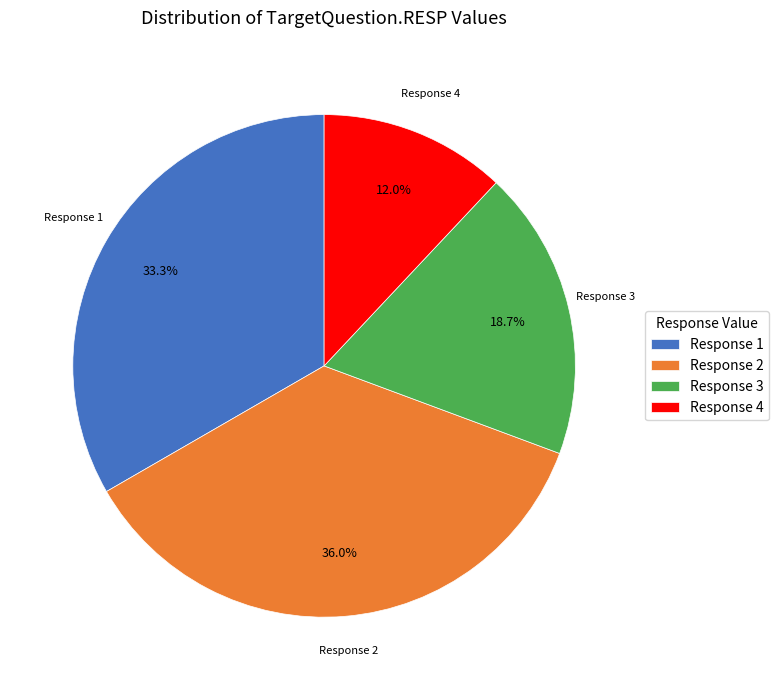

How much of the chart is everything except Response 1?

66.7%